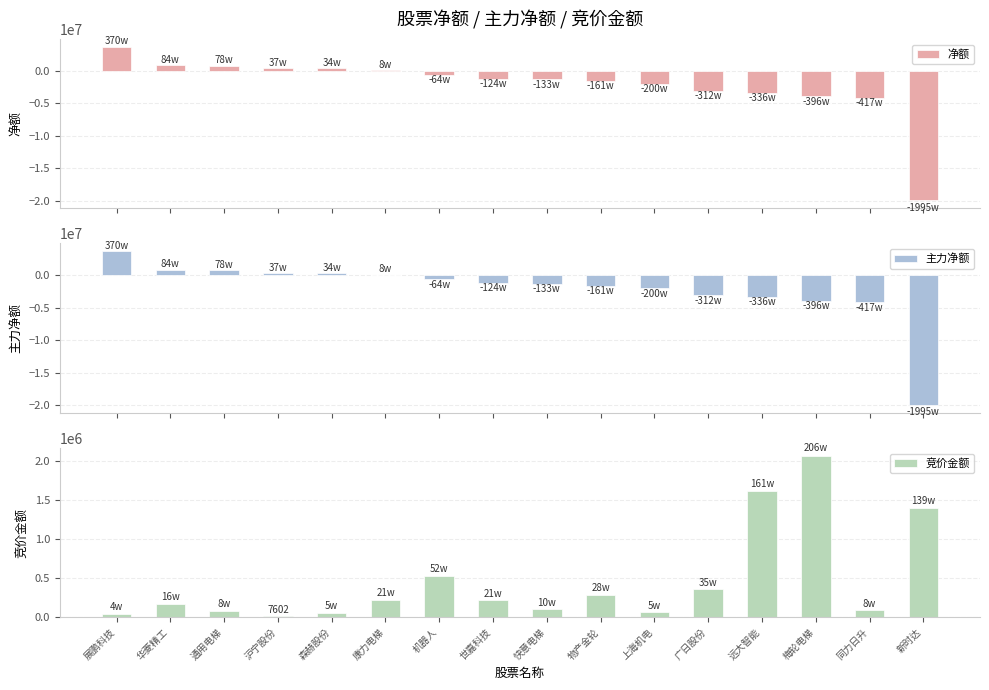

At which category is the sum across all series the highest?

展鹏科技